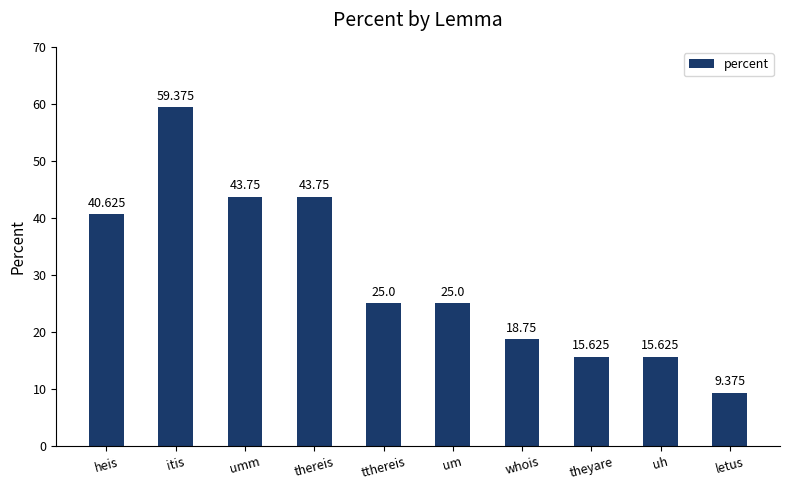

The chart shows a value of 25.0 at tthereis. True or false?

True